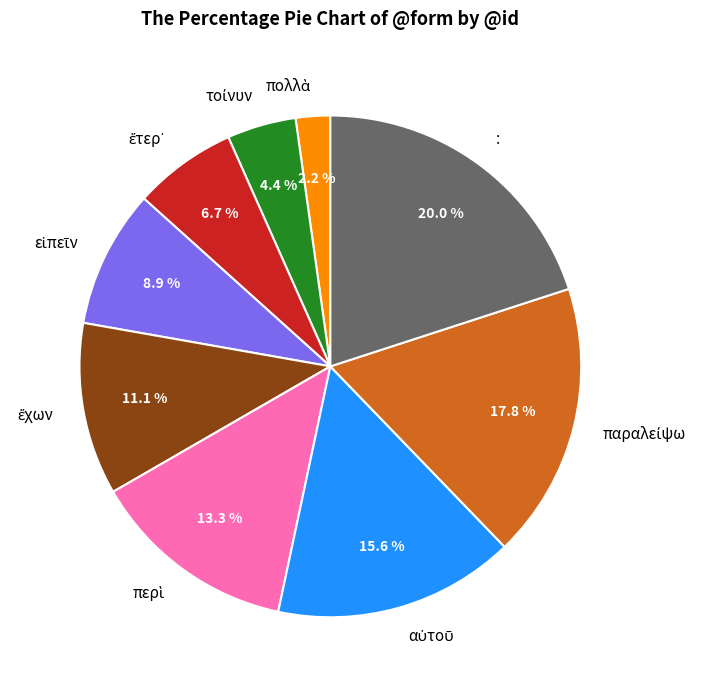

Does any single category account for the majority?

No